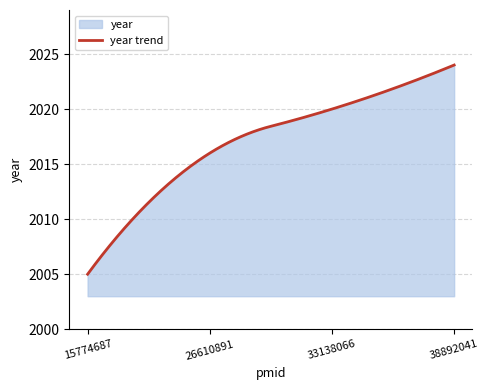

Does the chart display data point markers on the line(s)?

No